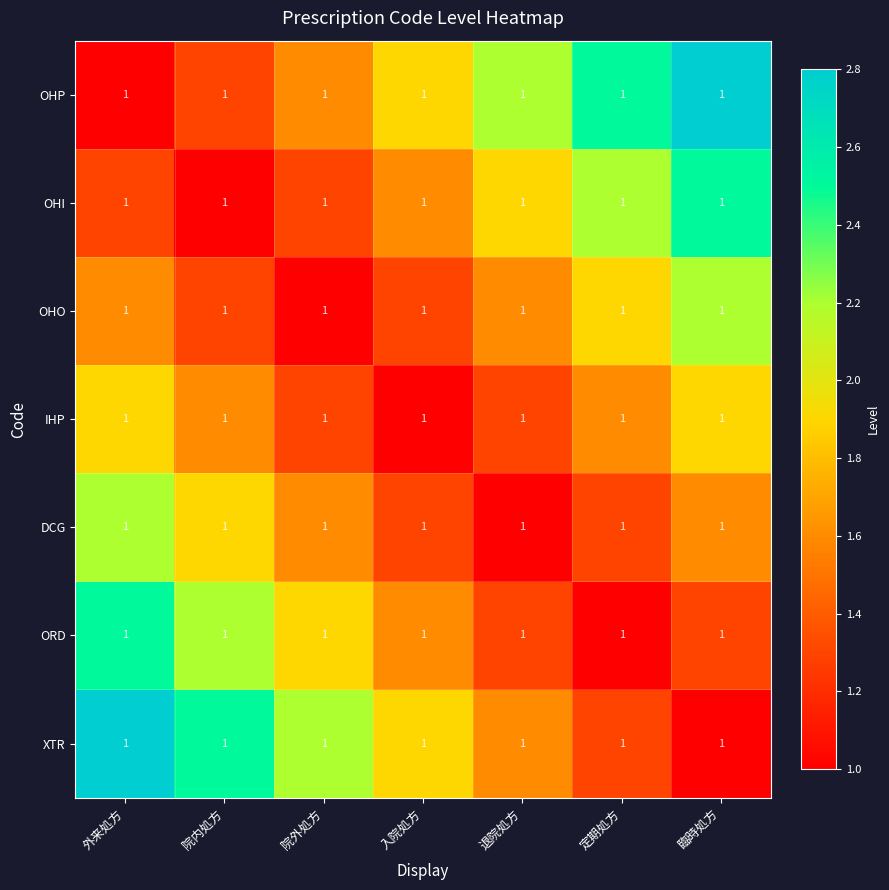

Which series has the widest spread of values?

OHP